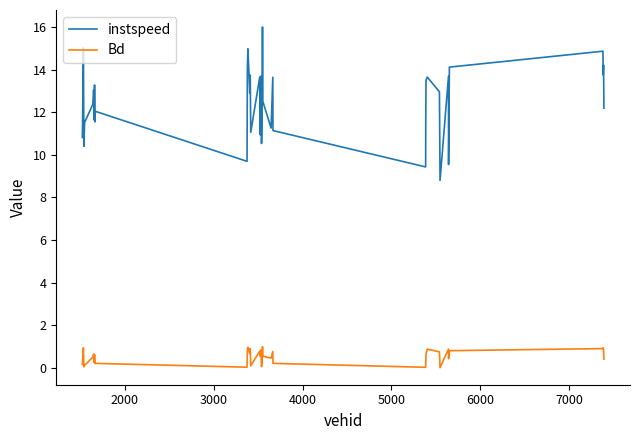

What is the highest value of the instspeed series?

16.0